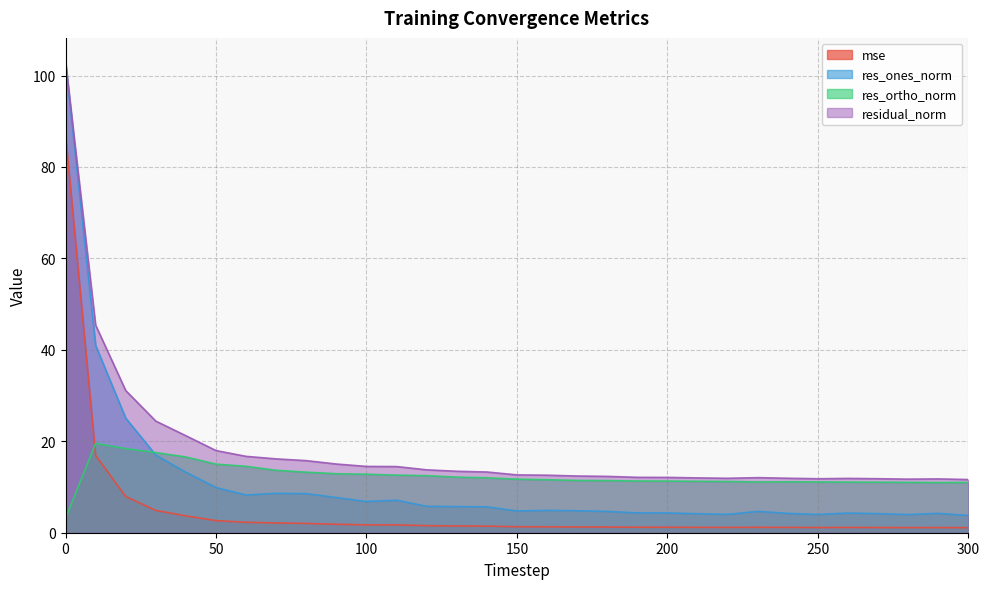

What is the difference between the maximum and minimum values in the residual_norm series?

91.5